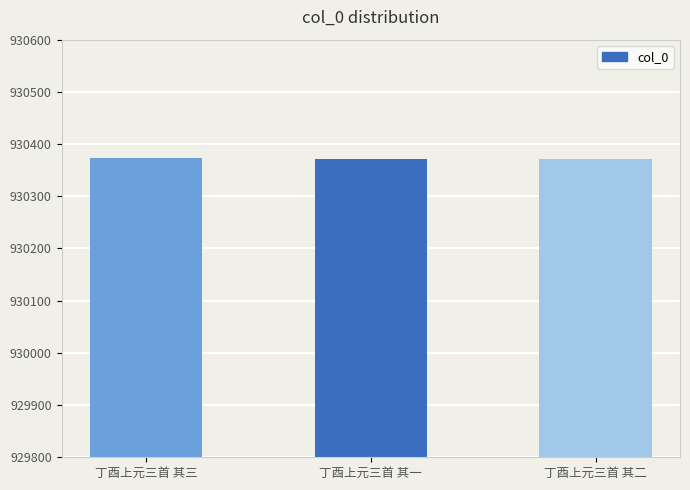

Approximately how many times larger is the value at 丁酉上元三首 其一 compared to 丁酉上元三首 其二?

1.0